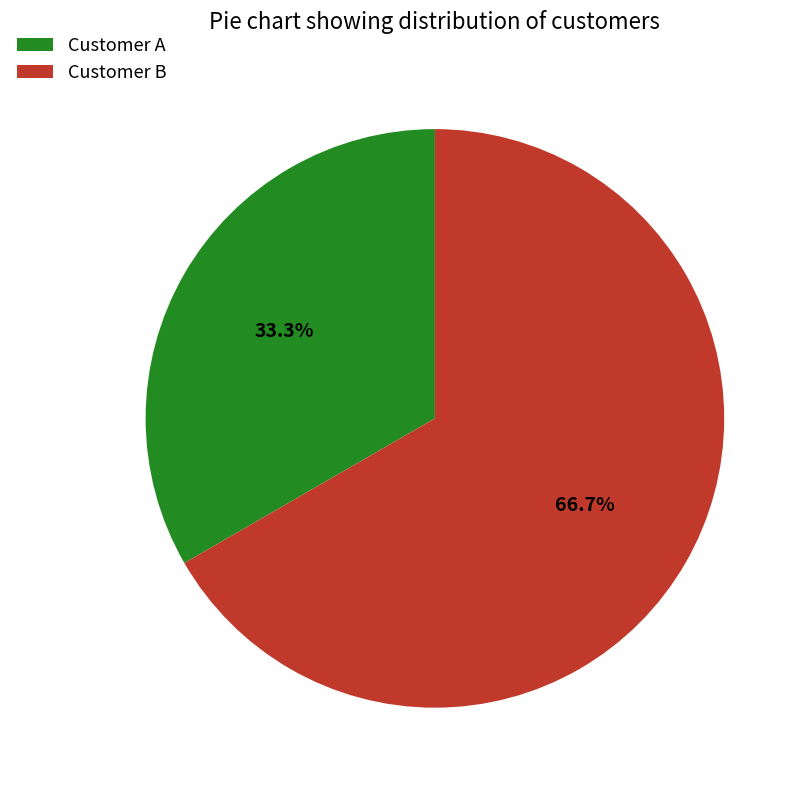

Is there a majority slice in this chart?

Yes